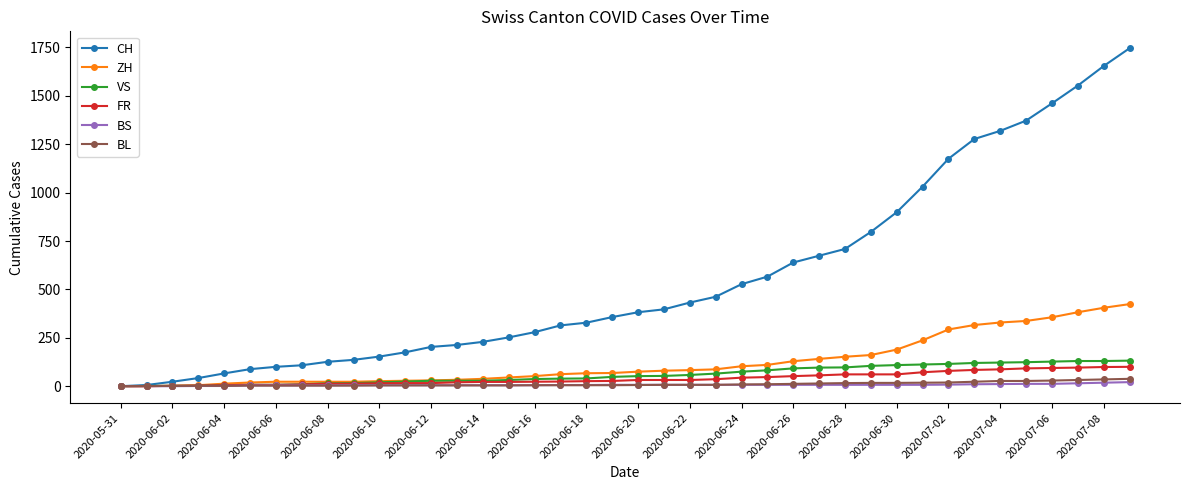

Which series has the largest total across all categories?

CH